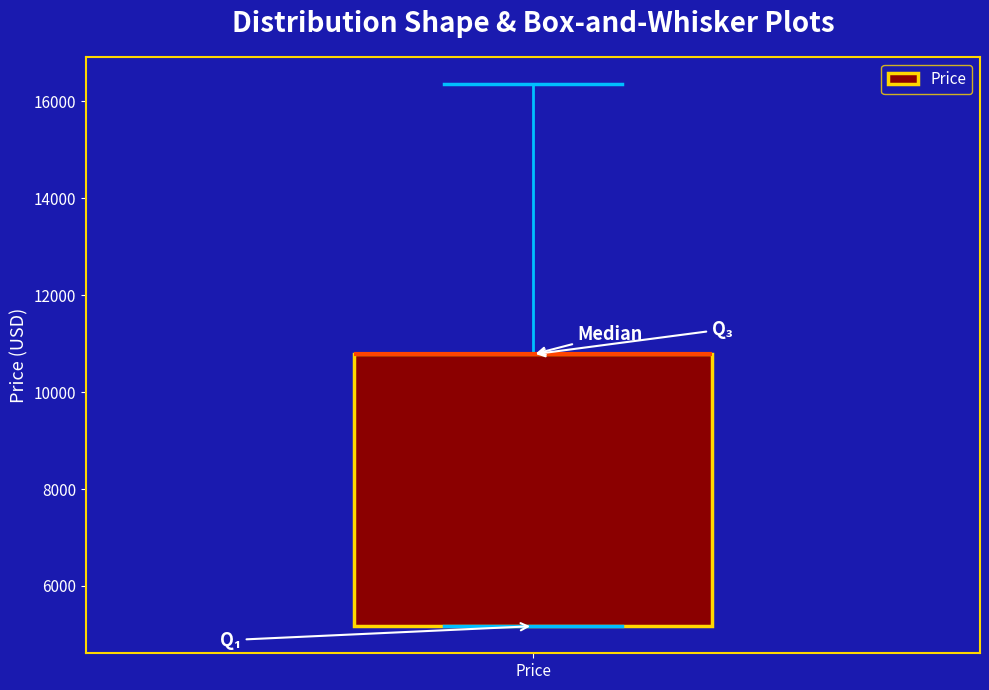

Read this box plot against the y-axis: the position of the median line, the range covered by the box, and the ends of both whiskers. The values are not printed on the chart, so give them approximately, as read against the axis.

median 10800 (drawn on the box's upper edge), box 5200 to 10800, whiskers 5200 to 16400